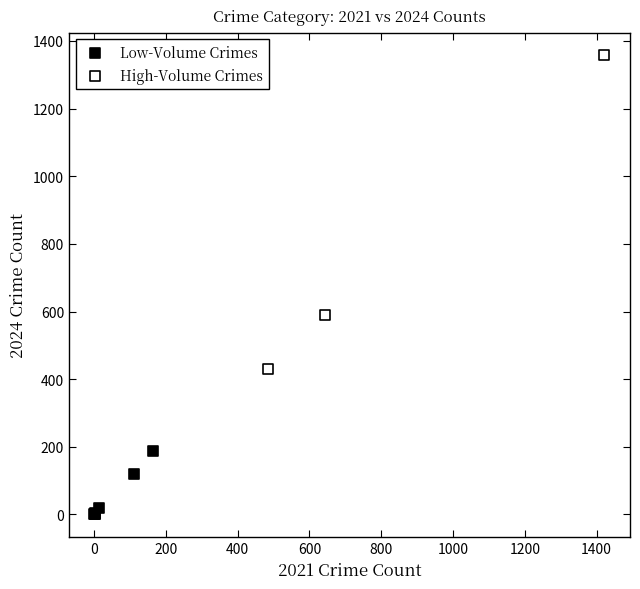

Which series has the widest spread of Y values?

High-Volume Crimes